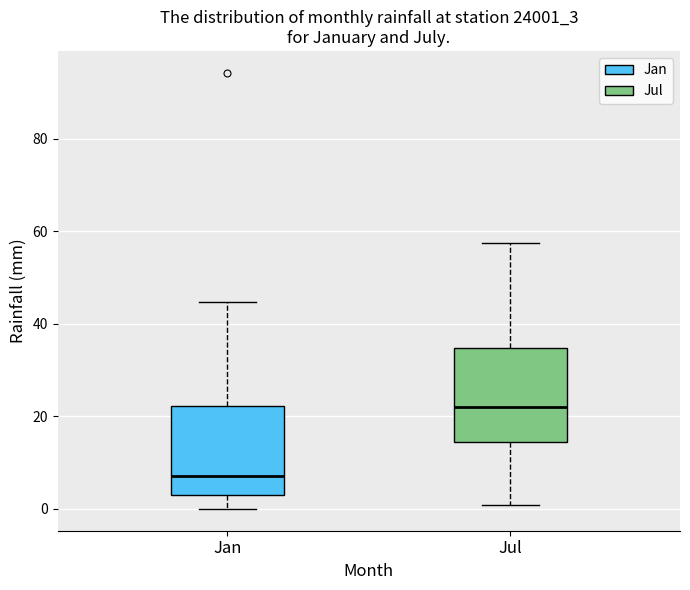

Reading left to right, transcribe this box plot: for each box, give where its median line is, the range the box spans, and where its two whiskers end, as read against the y-axis. The values are not printed on the chart, so give them approximately, as read against the axis.

Jan: median 8, box 2 to 22, whiskers 0 to 44
Jul: median 22, box 14 to 34, whiskers 0 to 58